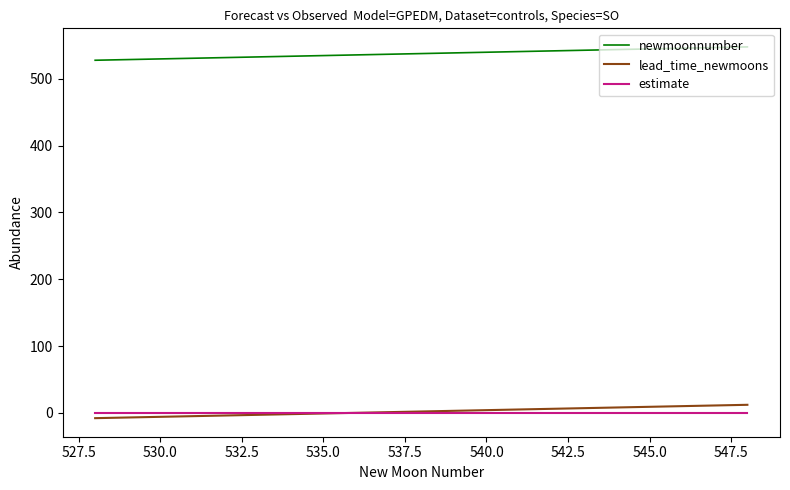

True or false: estimate and newmoonnumber intersect in this chart.

False